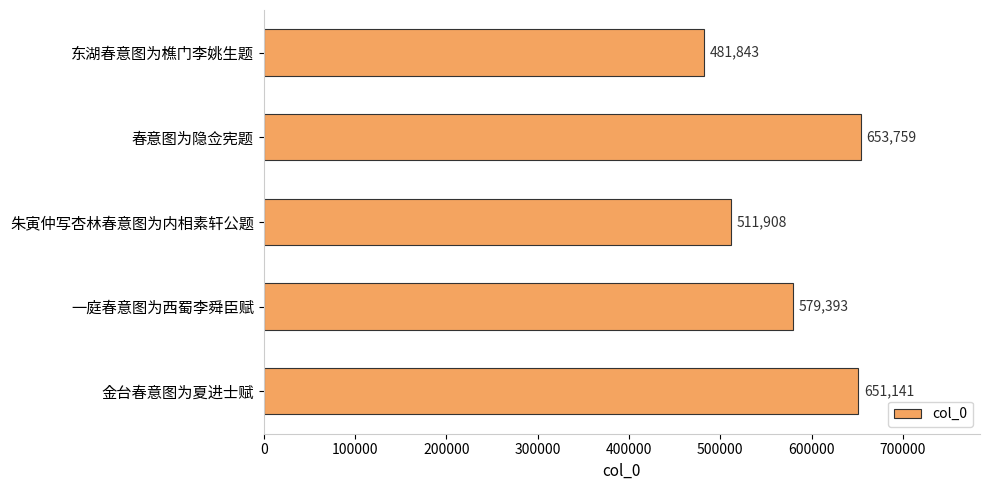

Where is the data nearest to the value 567801?

一庭春意图为西蜀李舜臣赋